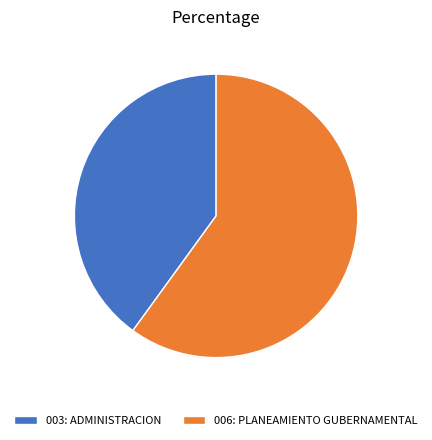

What is the smallest slice in the pie chart?

003: ADMINISTRACION